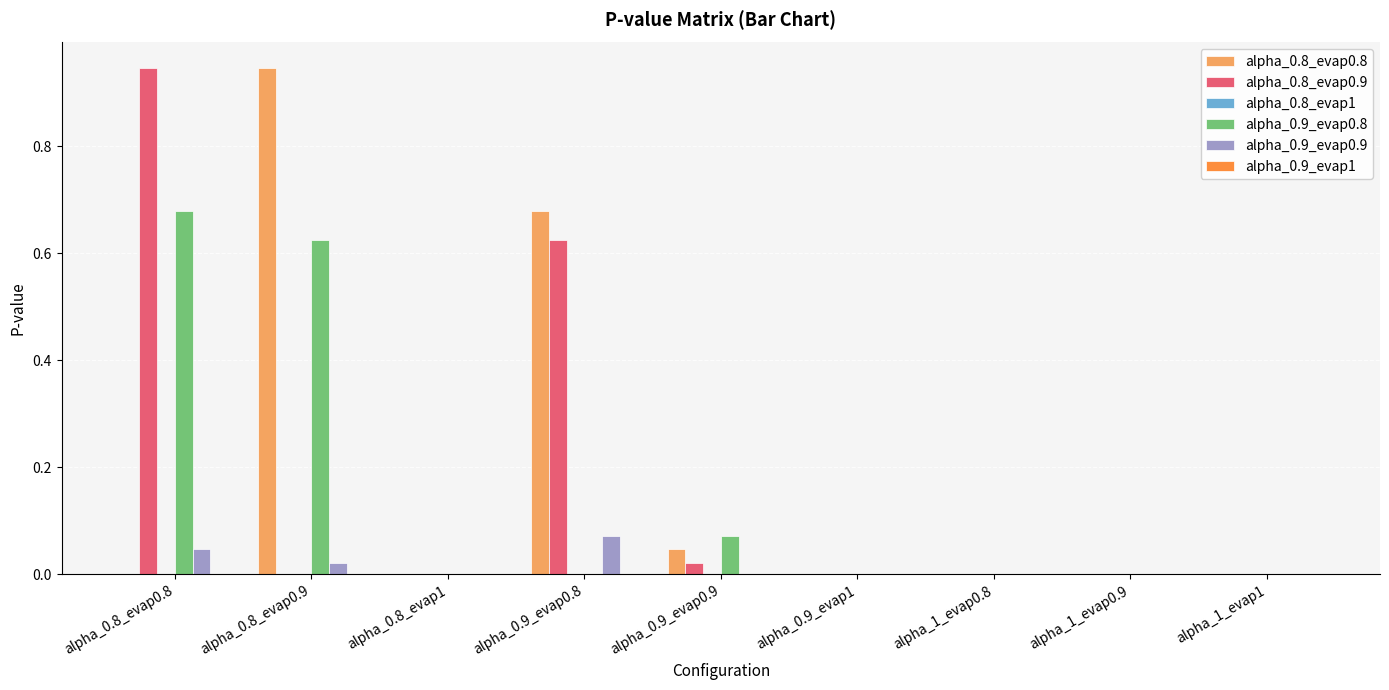

The value of alpha_0.8_evap0.8 at alpha_0.9_evap0.9 is 0.0. True or false?

True